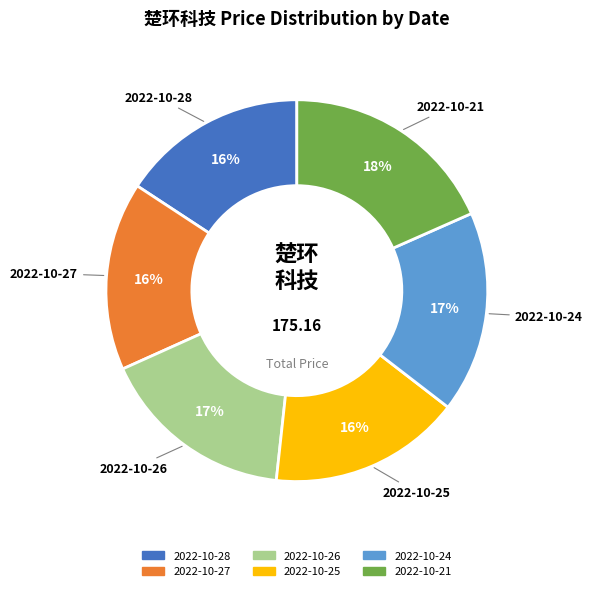

To the nearest percent, what portion does 2022-10-28 represent?

16%